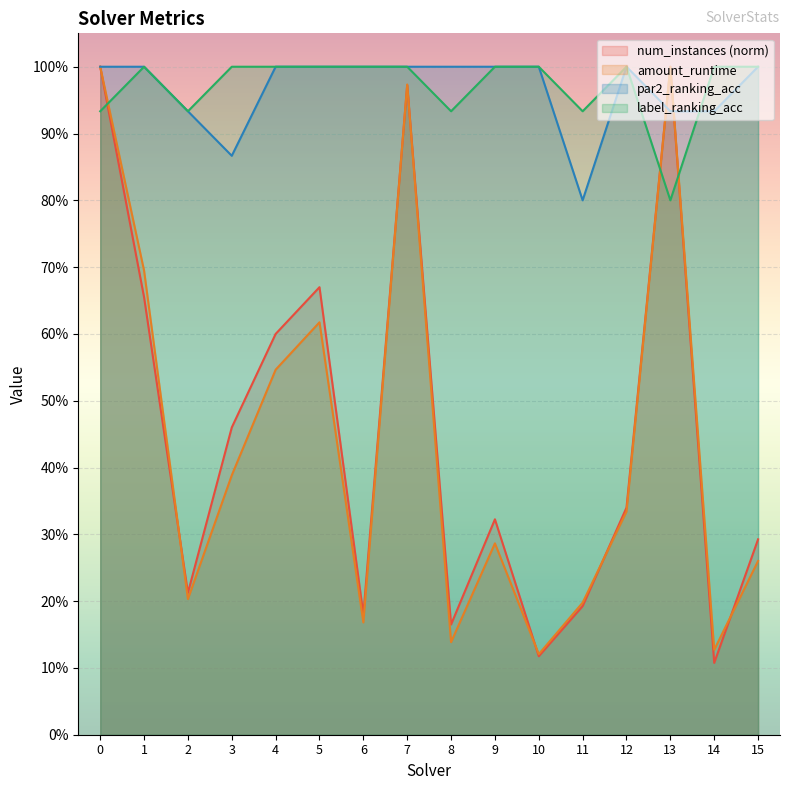

Between 2 and 6, which series saw the biggest shift?

par2_ranking_acc